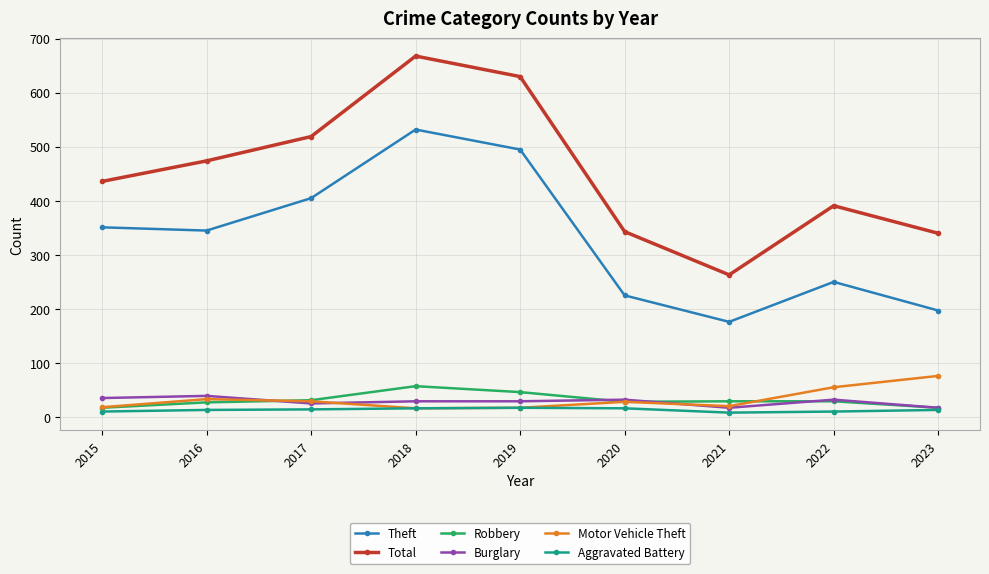

What are all the series names shown in the legend?

Theft, Total, Robbery, Burglary, Motor Vehicle Theft, Aggravated Battery